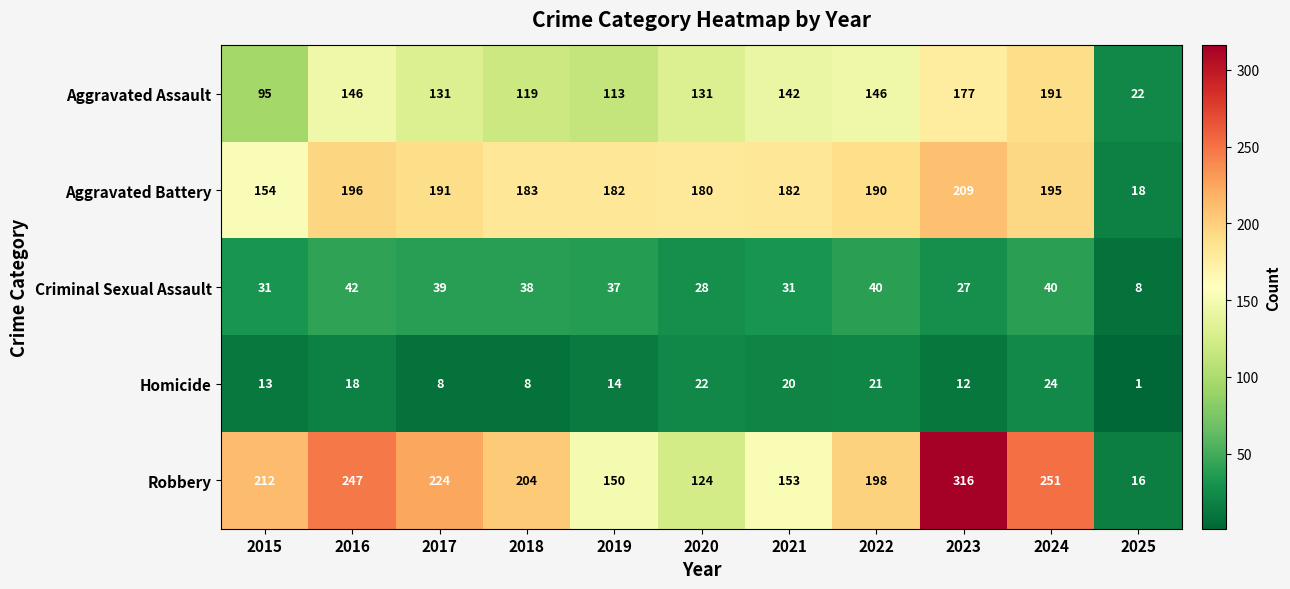

What is the difference between the maximum and minimum values in the Robbery series?

300